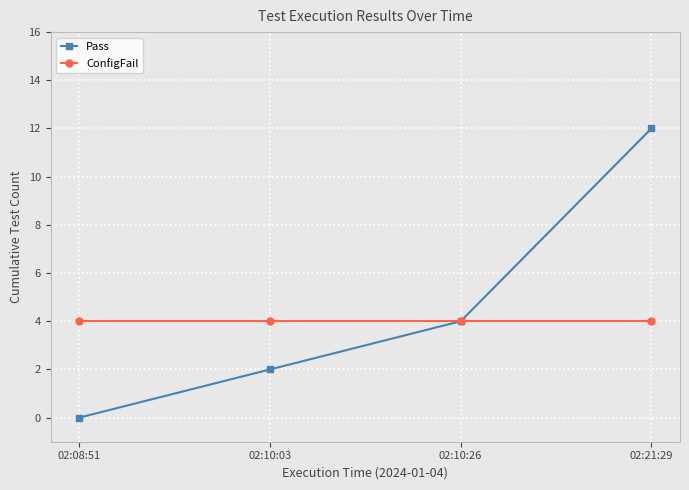

Rank the series by their maximum value, from lowest to highest.

ConfigFail, Pass